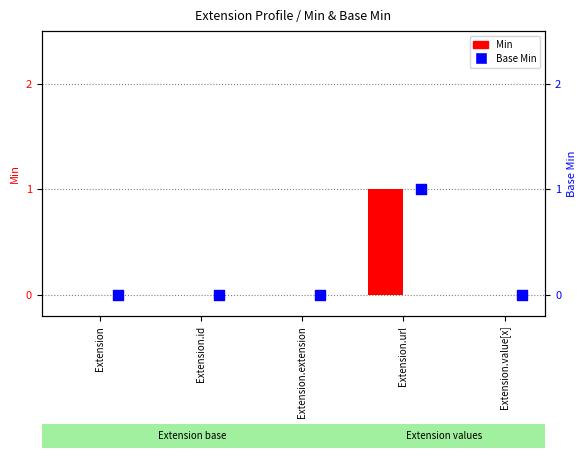

Which series has the largest Y range (max minus min)?

Min